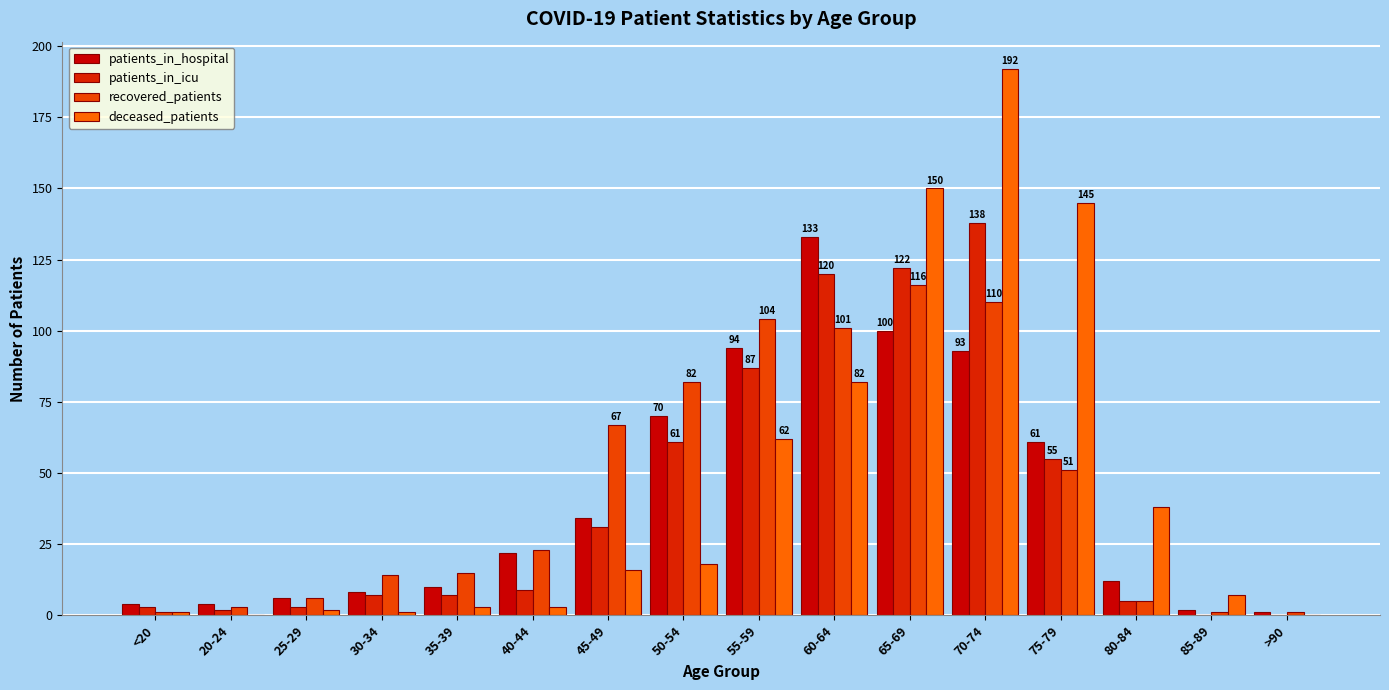

Where does the recovered_patients series first go above 23?

45-49